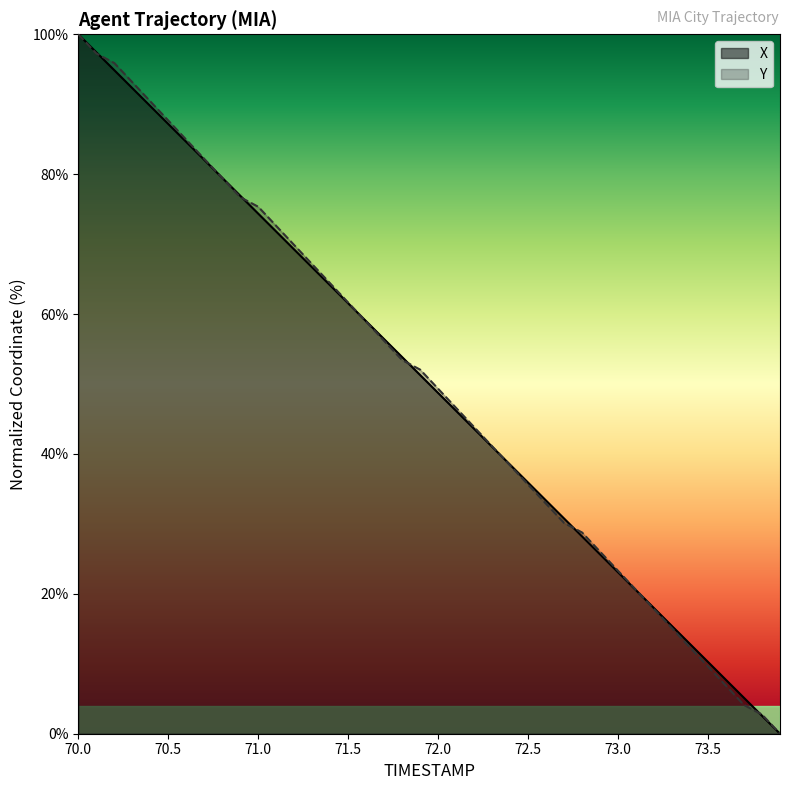

True or false: Y has more than 1 interior local peaks.

False